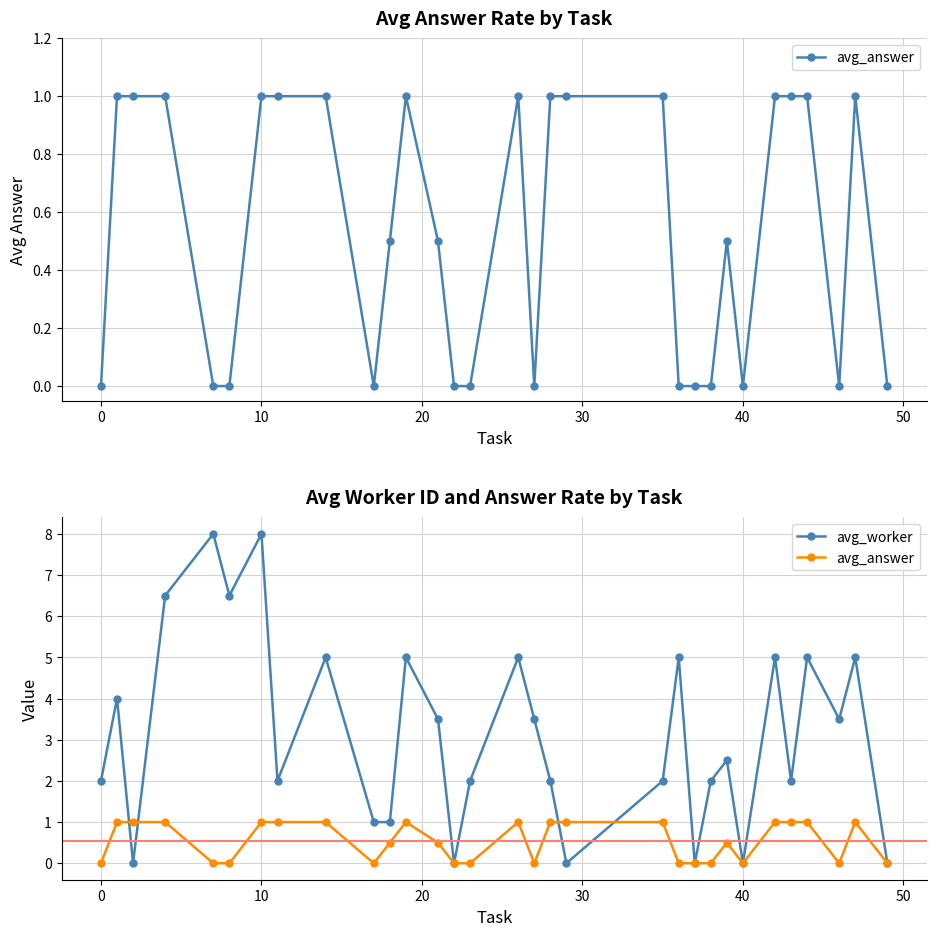

True or false: avg_answer has more than 2 points higher than both neighbors.

True